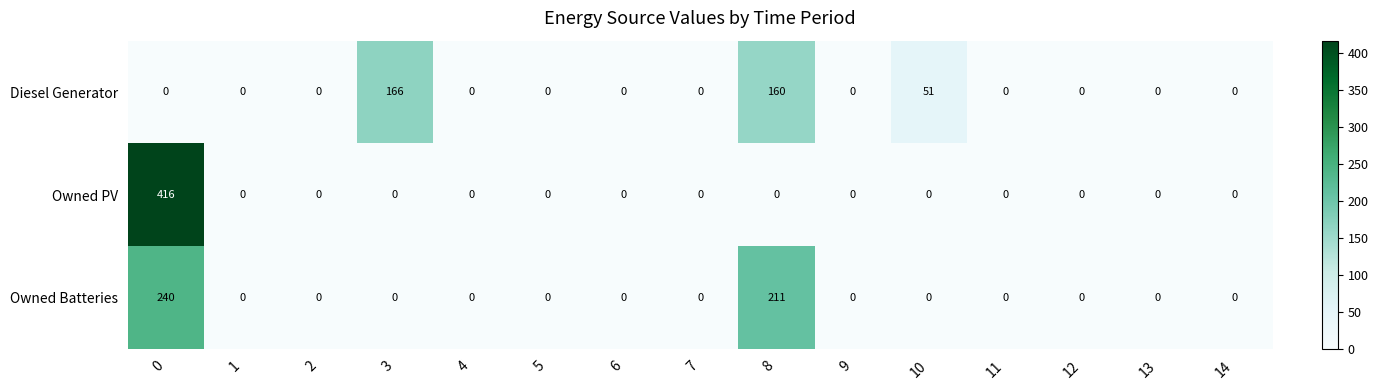

Count the number of data series in this chart.

3